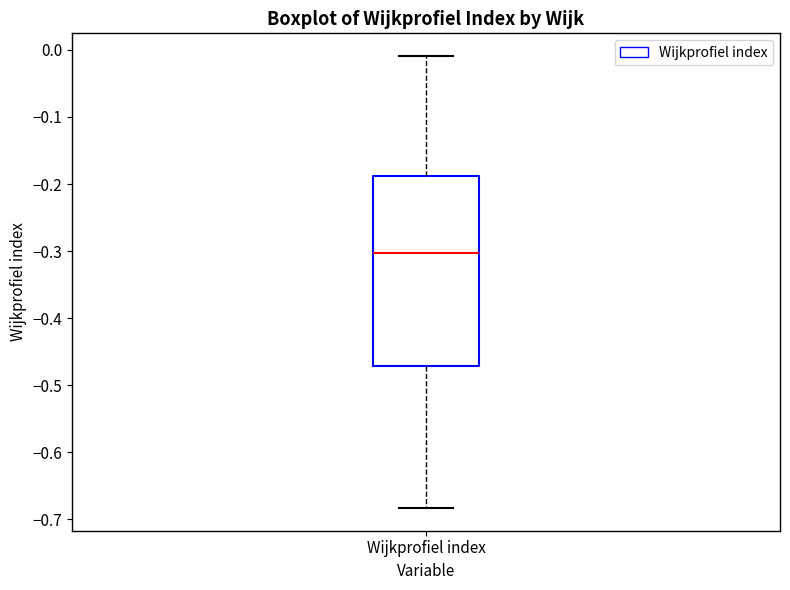

Where does the lower whisker of the box for Wijkprofiel index end on the y-axis? The values are not printed on the chart, so give them approximately, as read against the axis.

-0.68